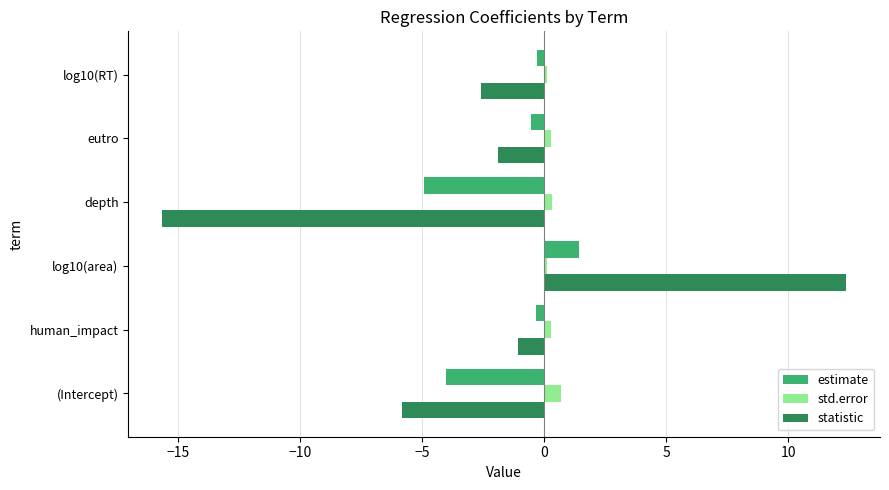

List the series in order of their overall mean, highest first.

std.error, estimate, statistic